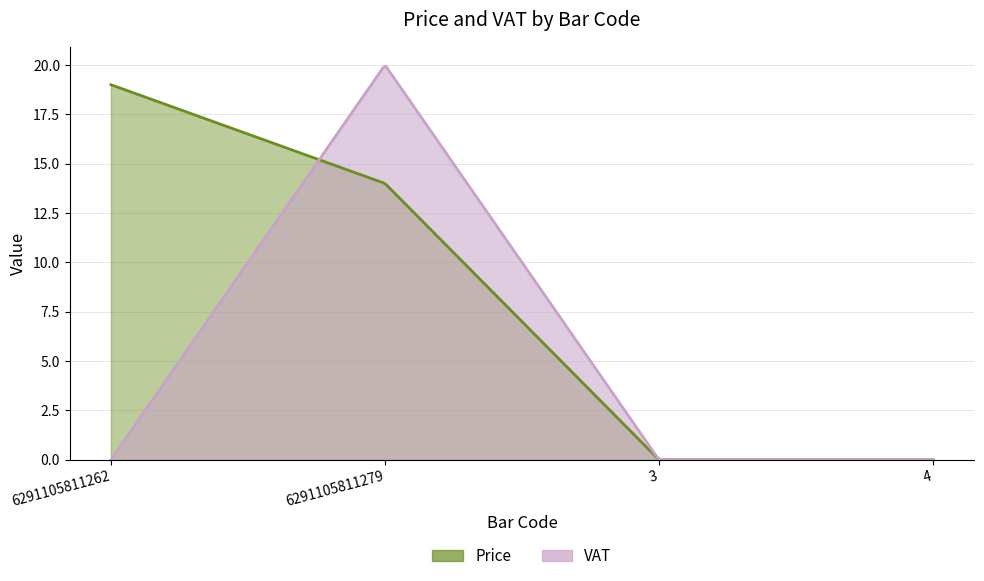

How many times do VAT and Price cross each other?

1